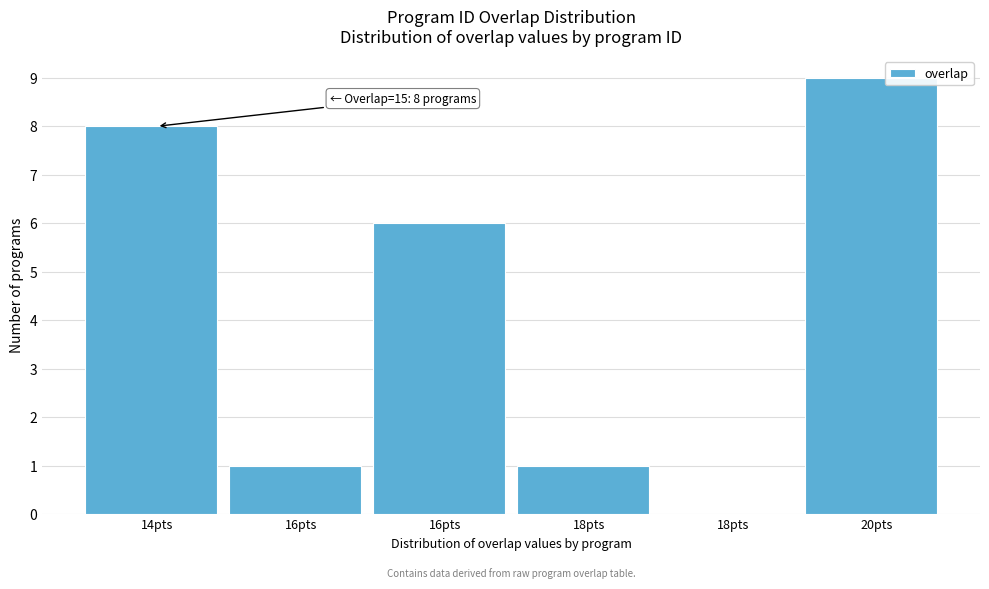

How many categories are shown in the chart?

6